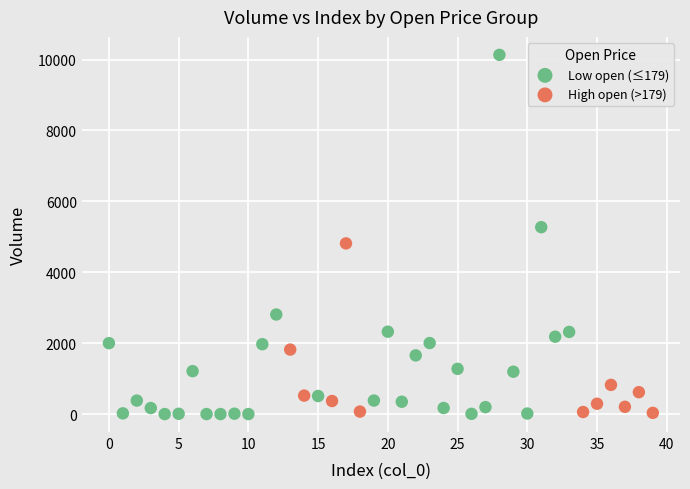

Which series has the widest spread of Y values?

Low open (≤179)